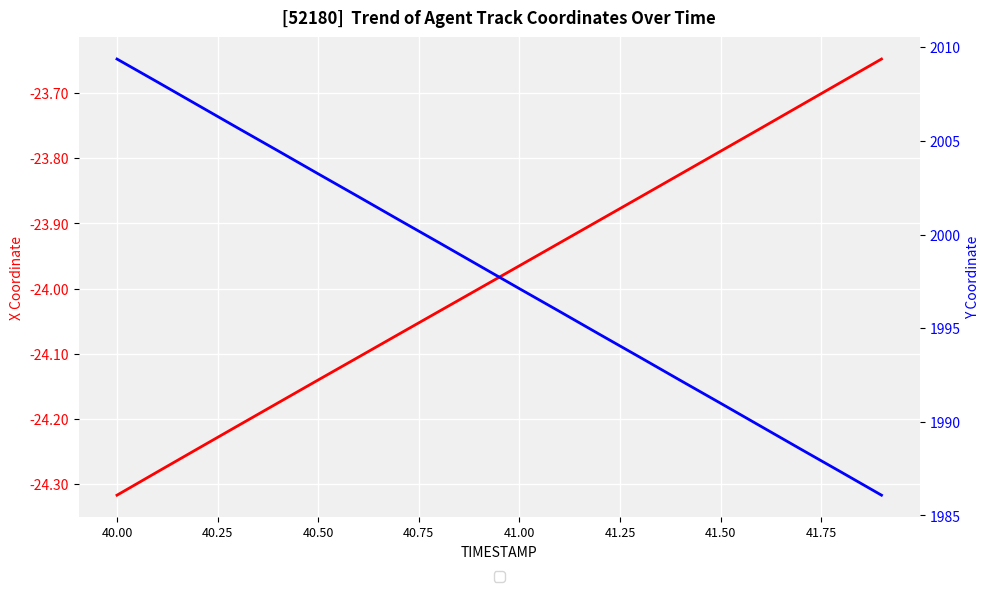

What are all the series names shown in the legend?

X Coordinate, Y Coordinate